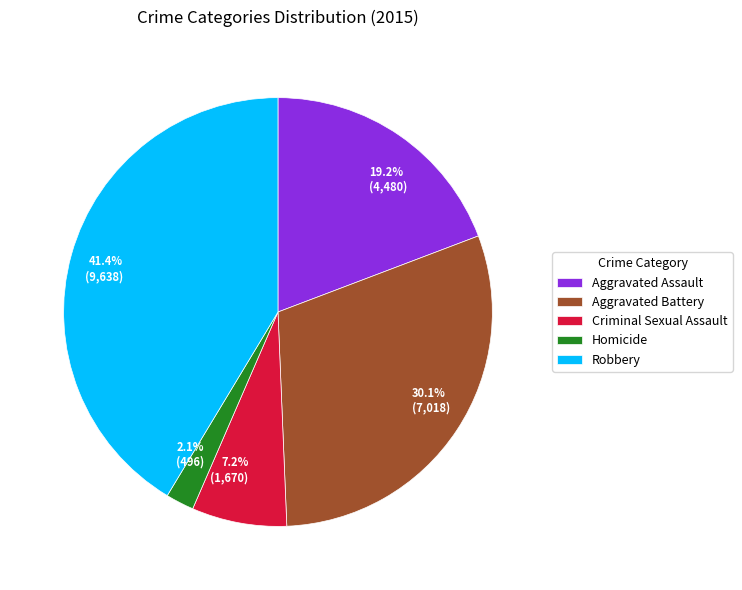

What percentage is the Aggravated Battery slice, to the nearest percent?

30%